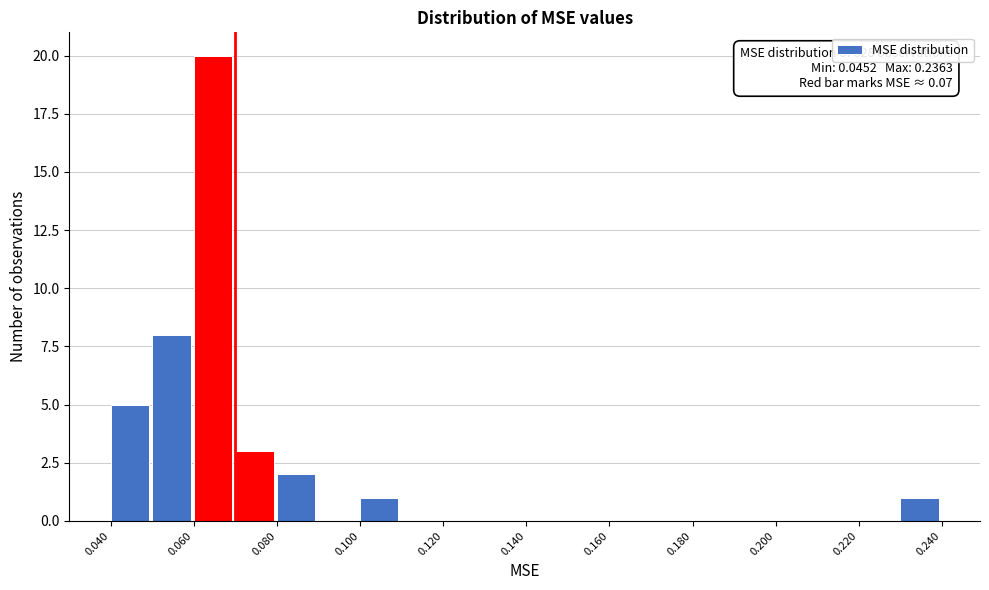

Over which range of the x-axis is the bar tallest?

0.06 to 0.07